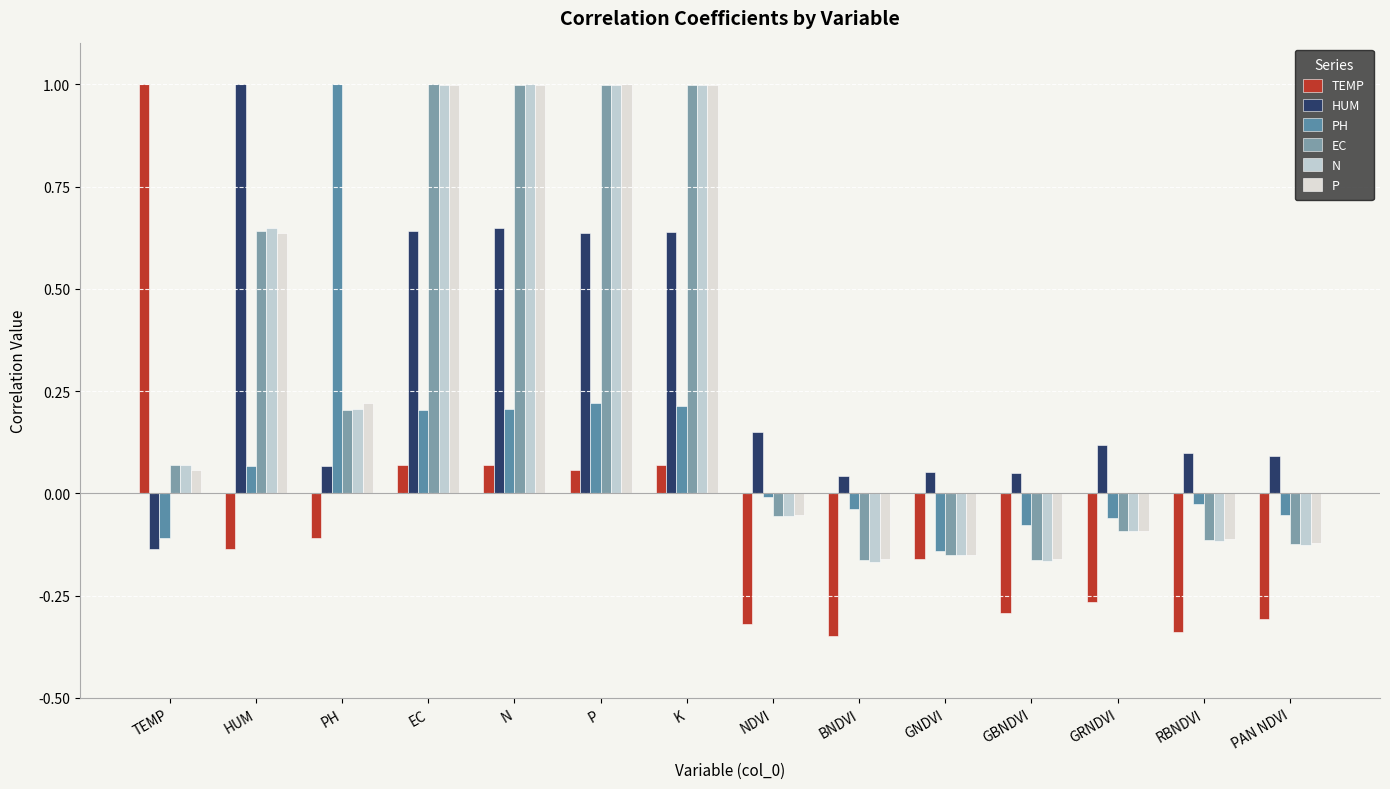

What is the sum of all HUM values?

4.1